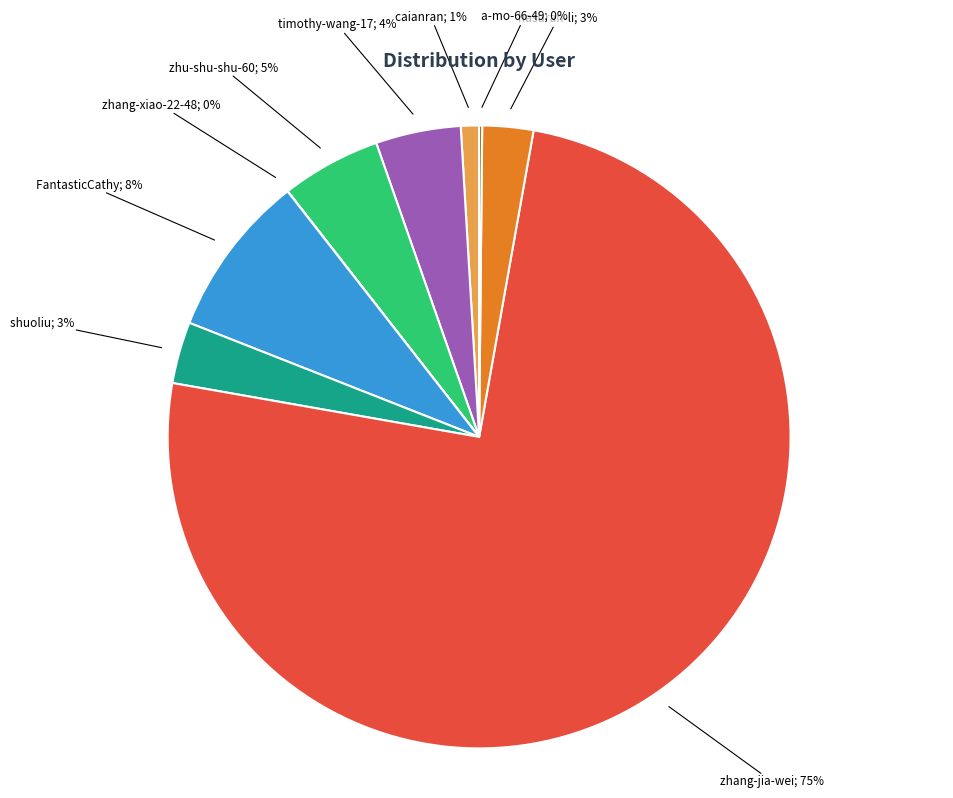

Is there a majority slice in this chart?

Yes